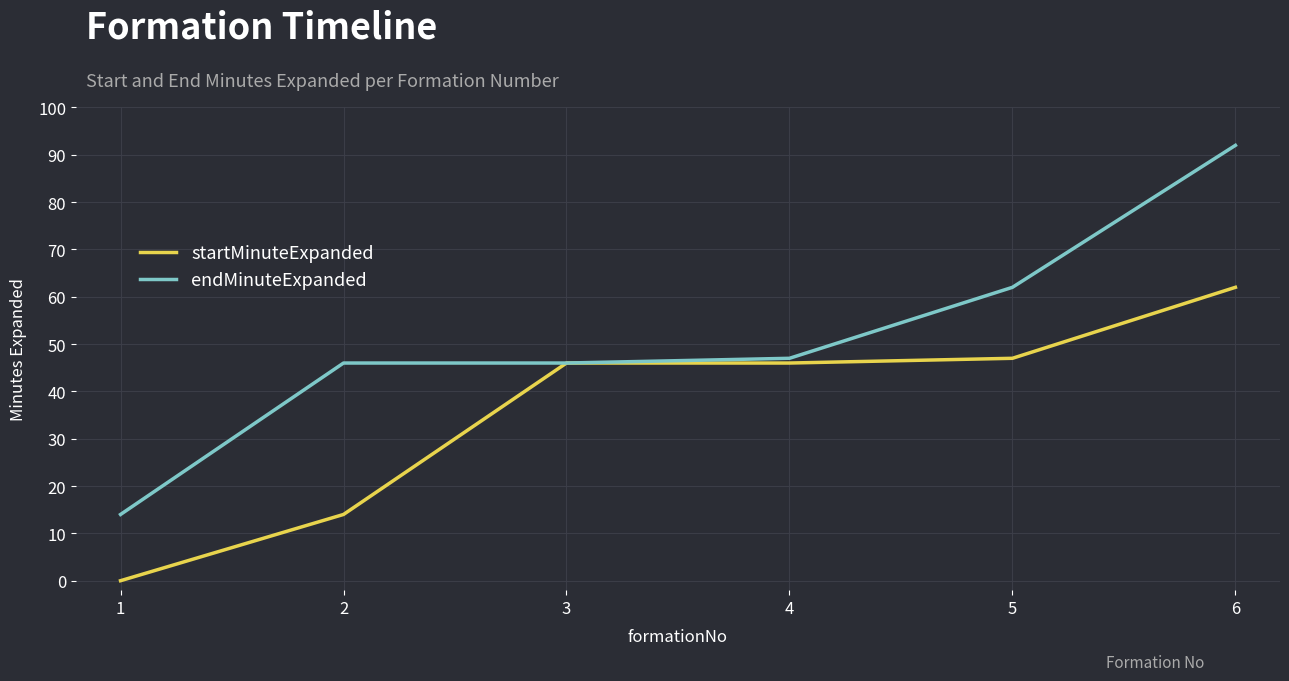

At 6, list the series in order from largest to smallest.

endMinuteExpanded, startMinuteExpanded